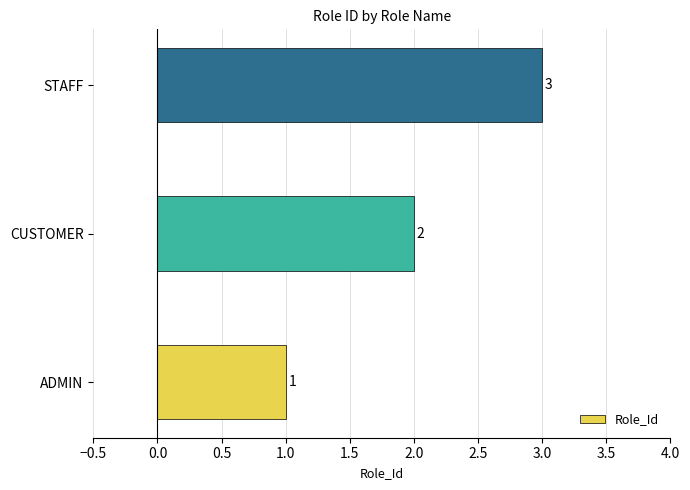

What is the change in value from CUSTOMER to STAFF?

+1